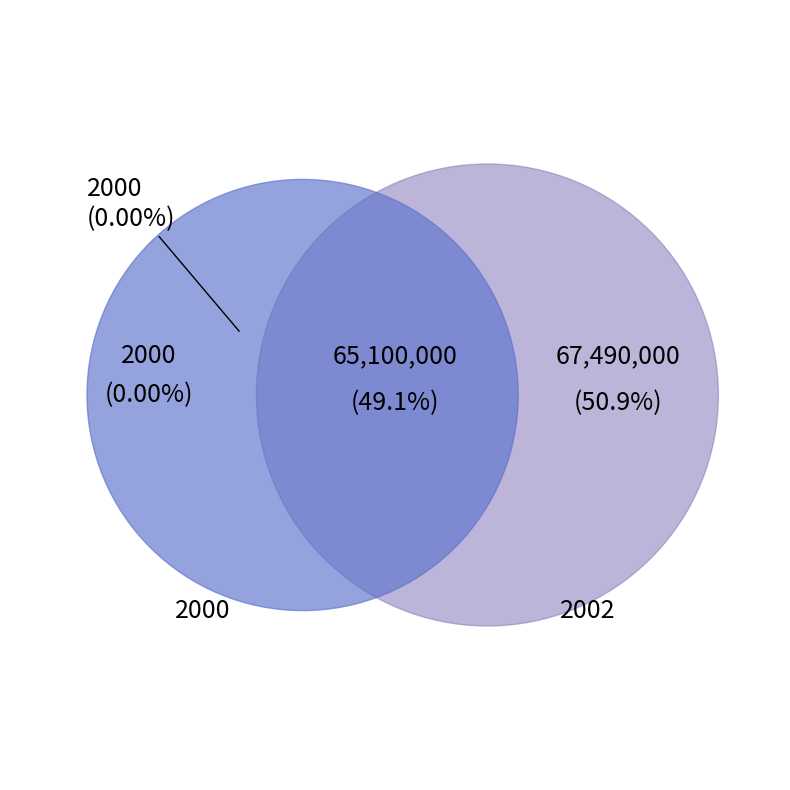

Is it true that 2003 is 38% of the pie?

False